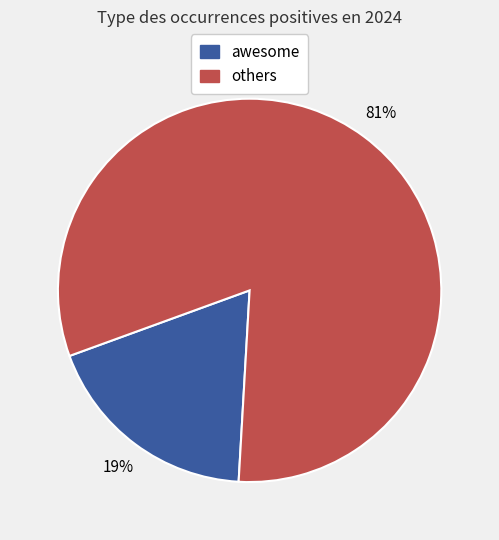

Is there any slice that represents more than half of the pie?

Yes